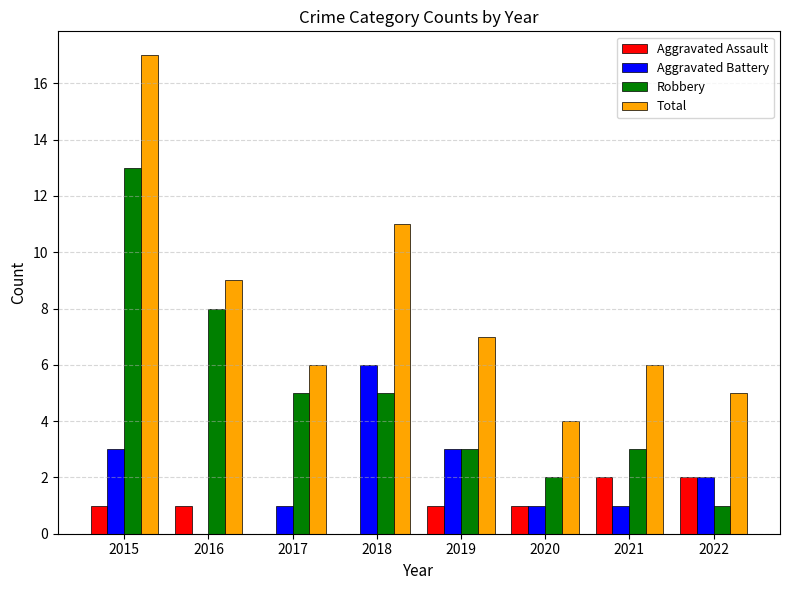

What is the average value of the Total series?

8